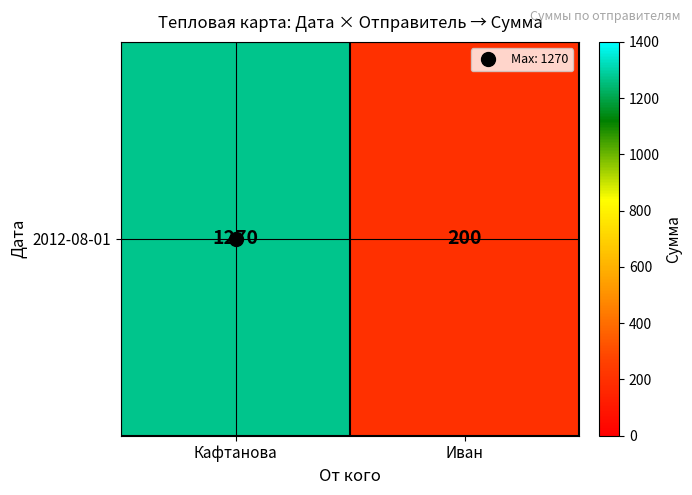

Is it true that the value at Иван is 200?

True